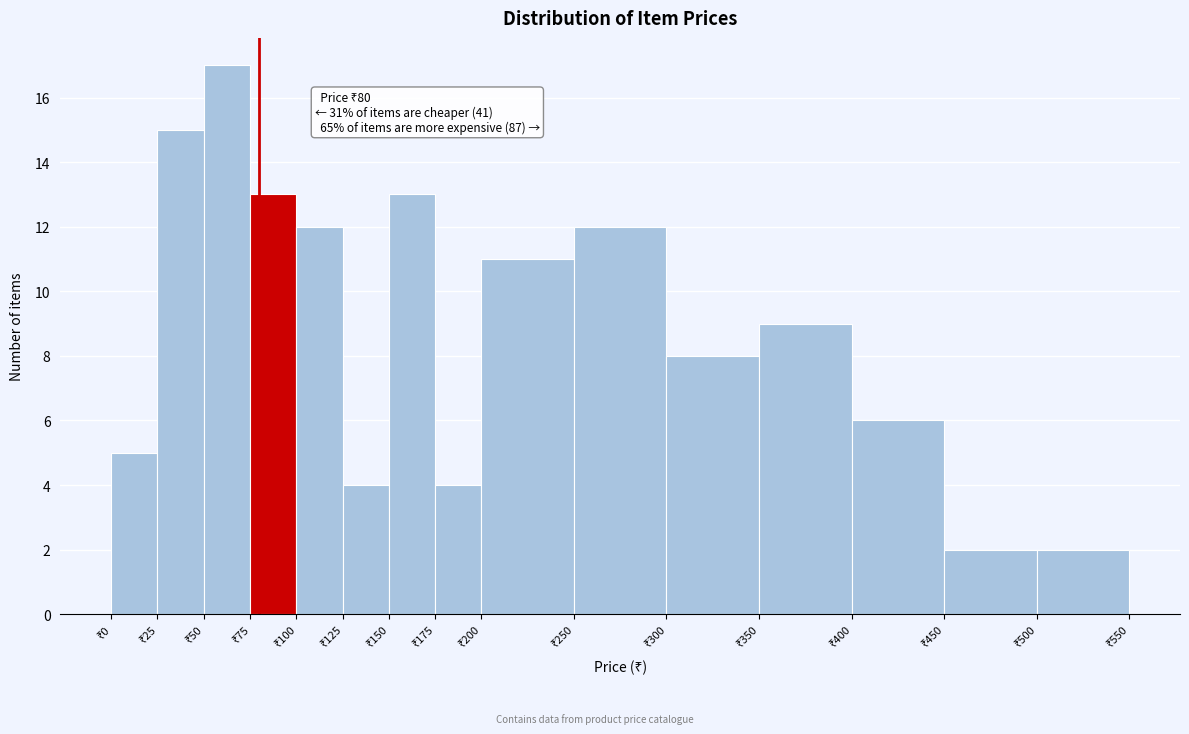

Over which range of the x-axis is the bar tallest?

50 to 75